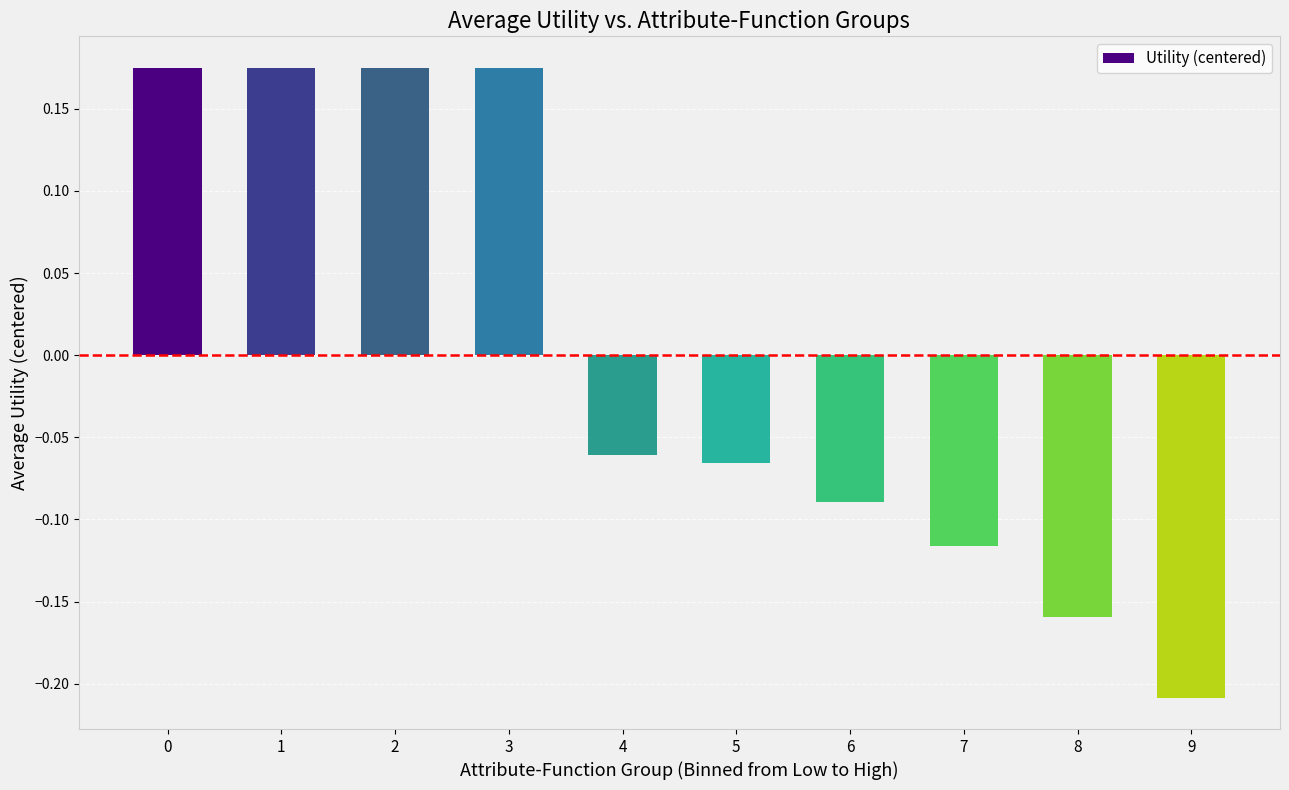

Which category has the lowest value across all series?

9